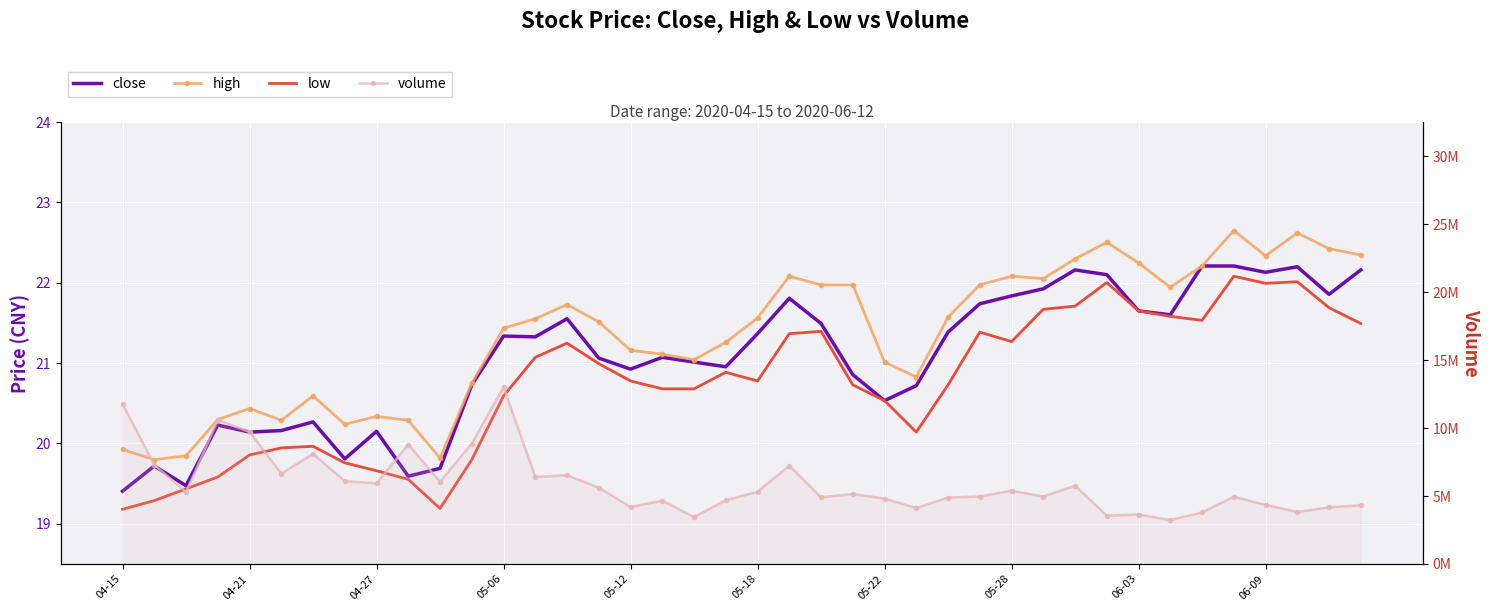

Is it true that high equals 13.3 at 37?

False